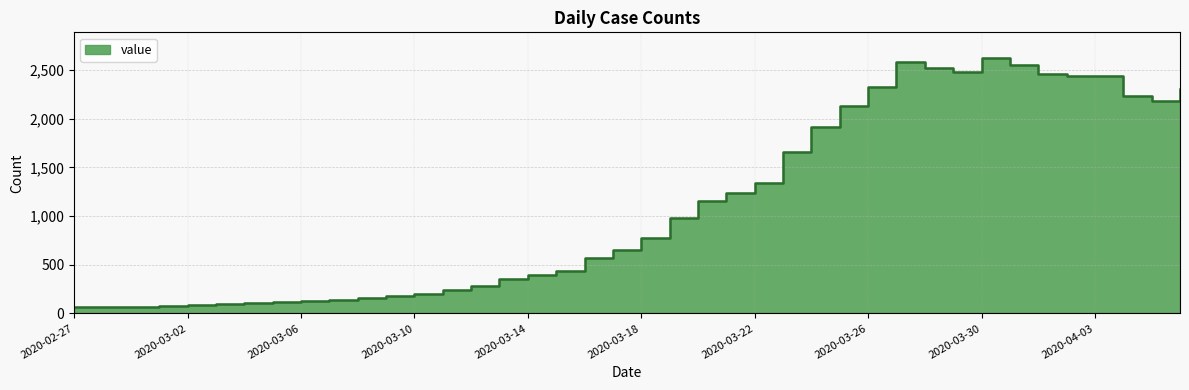

How many values exceed 778?

19